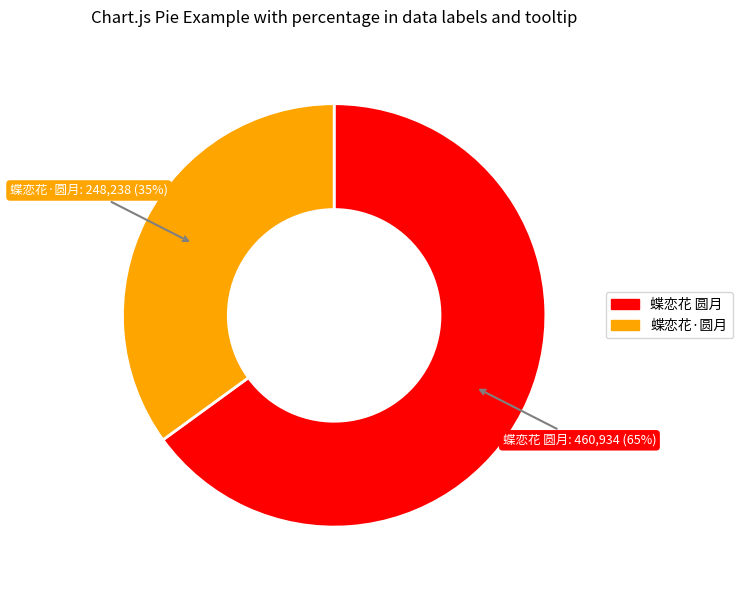

Combined, do 蝶恋花·圆月 and 蝶恋花 圆月 account for over 50%?

Yes